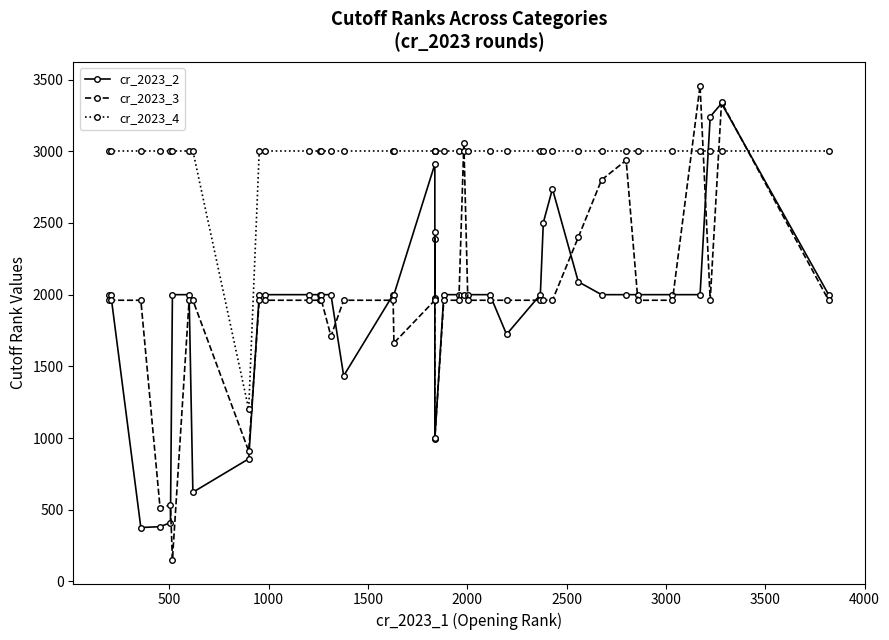

Where is the first local maximum for cr_2023_3?

2000